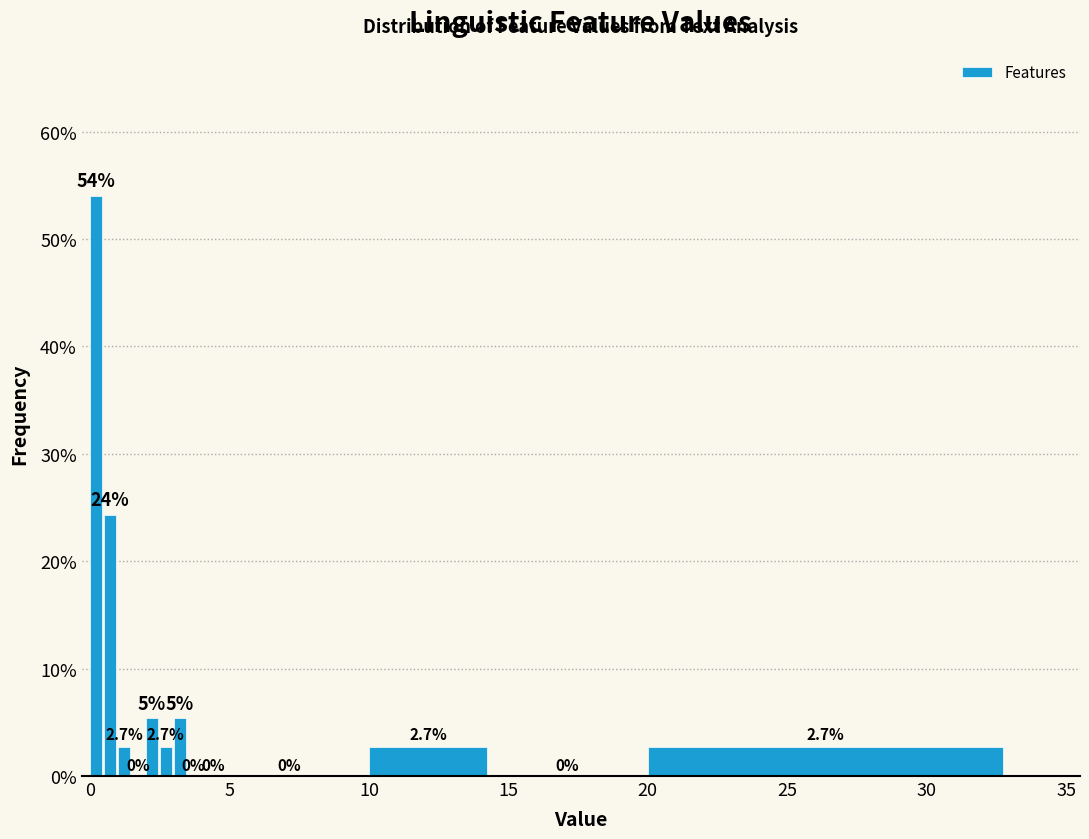

Read against the x-axis, roughly where is the centre of the tallest bar?

0.0